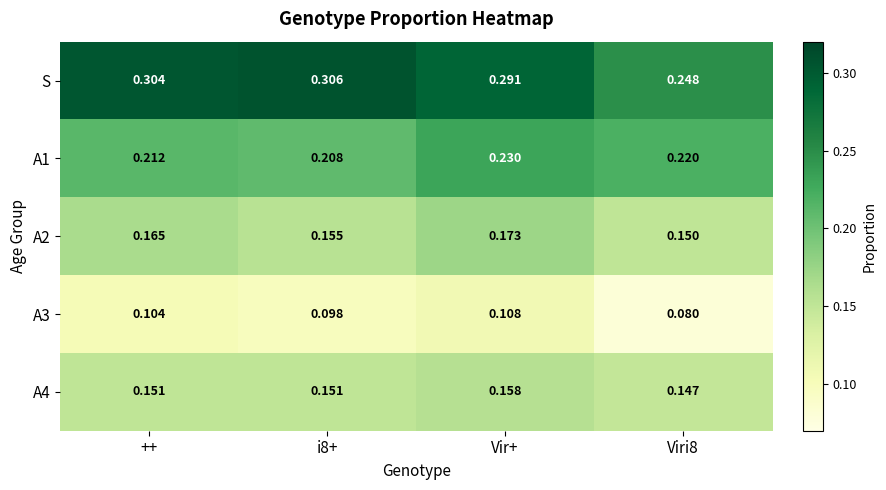

Which series has the largest range (max minus min)?

S